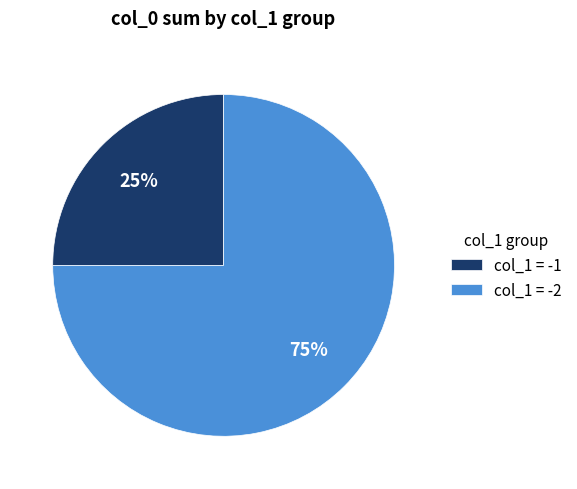

What percentage is the col_1 = -2 slice, to the nearest percent?

75%